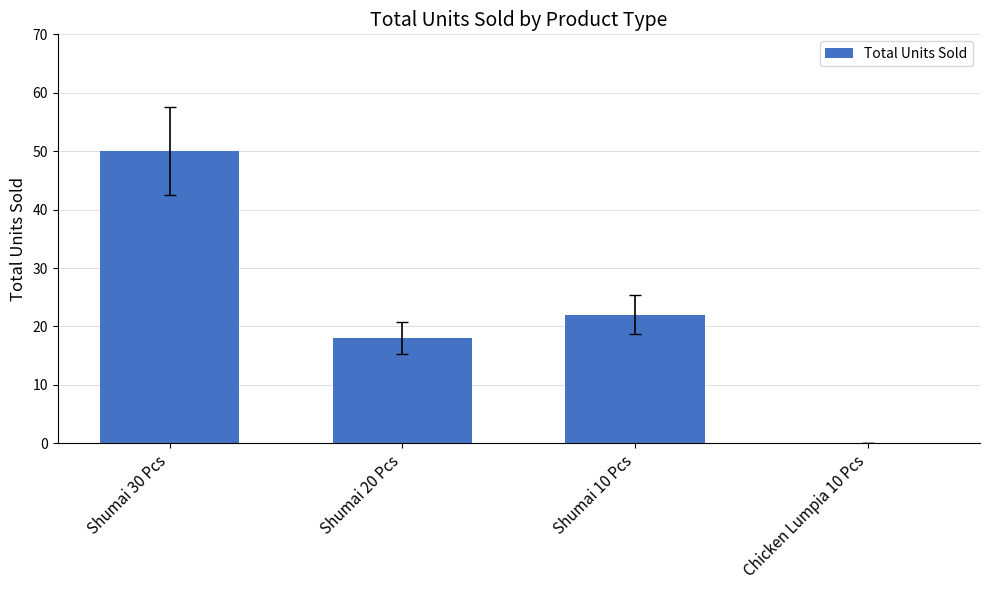

Approximately how many times larger is the value at Shumai 20 Pcs compared to Shumai 10 Pcs?

0.8